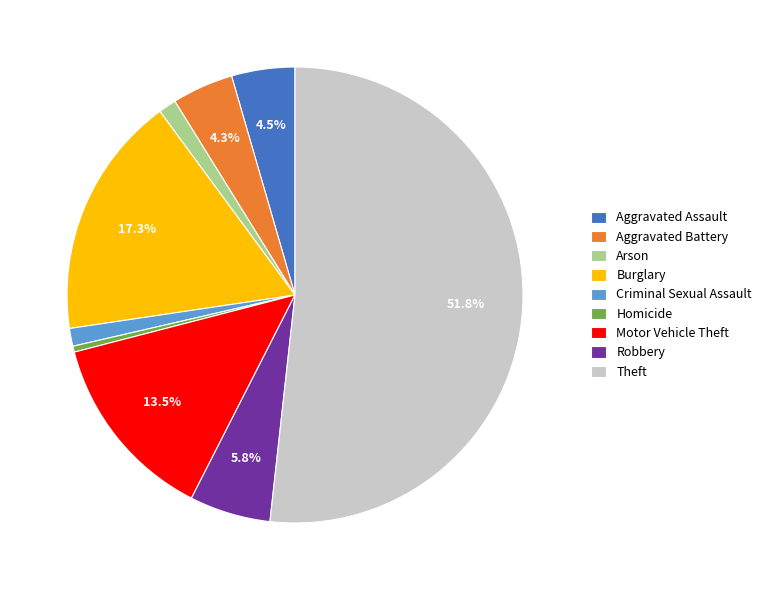

Is the sum of Robbery and Criminal Sexual Assault greater than half?

No